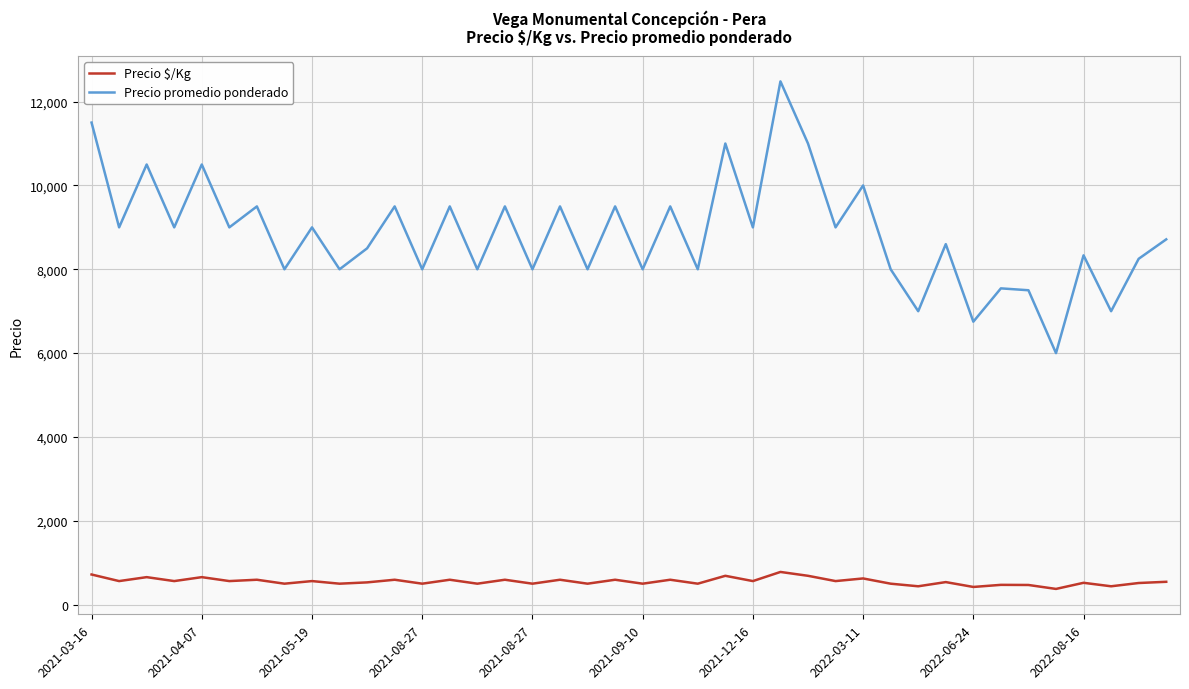

What is the greatest value displayed?

12483